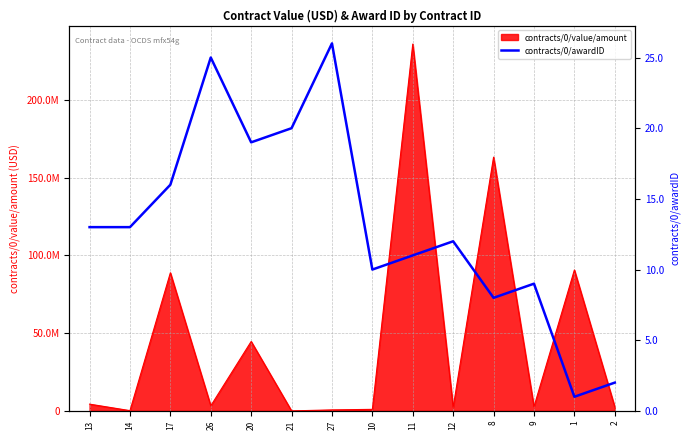

What is the difference between the second highest and second lowest values?

23